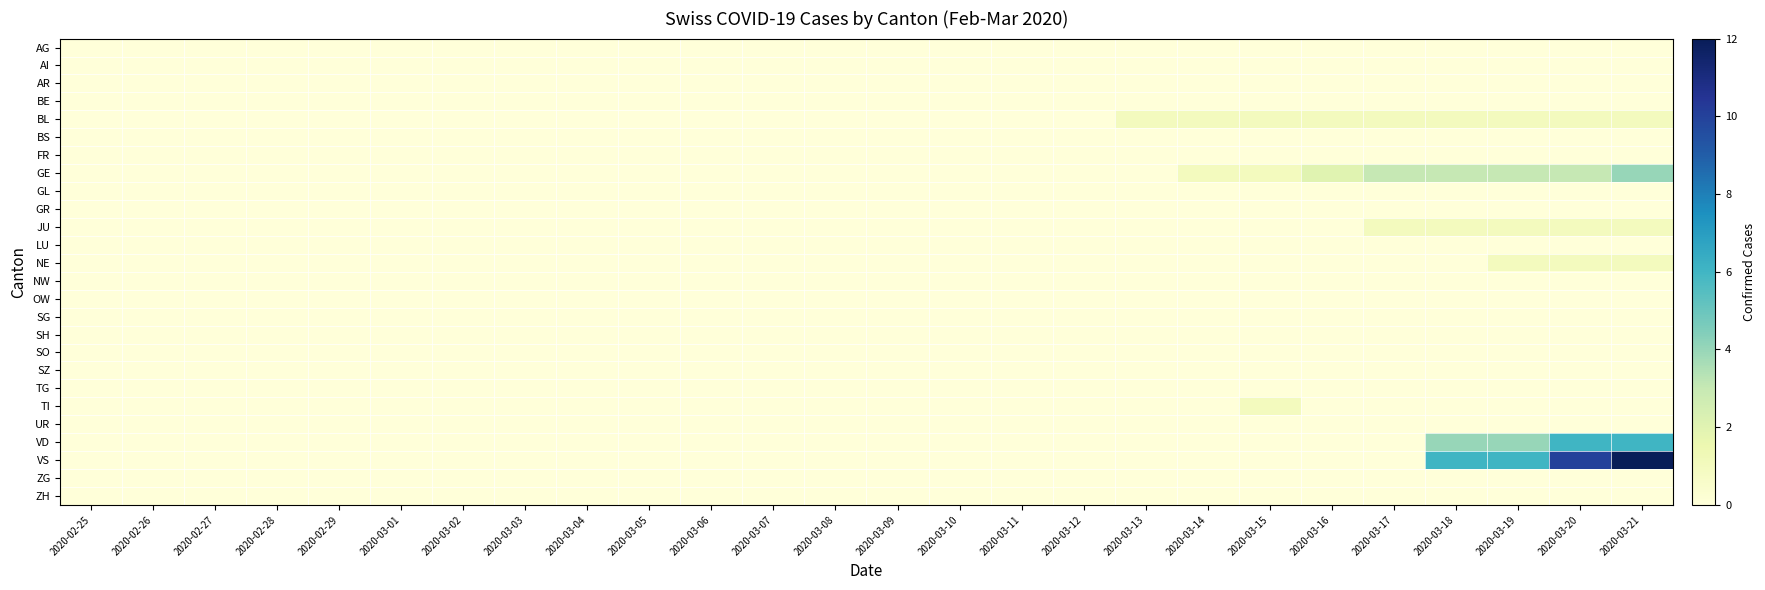

Reading right to left, what are all the values shown in this chart?

AG: 2020-03-21=0	2020-03-20=0	2020-03-19=0	2020-03-18=0	2020-03-17=0	2020-03-16=0	2020-03-15=0	2020-03-14=0	2020-03-13=0	2020-03-12=0	2020-03-11=0	2020-03-10=0	2020-03-09=0	2020-03-08=0	2020-03-07=0	2020-03-06=0	2020-03-05=0	2020-03-04=0	2020-03-03=0	2020-03-02=0	2020-03-01=0	2020-02-29=0	2020-02-28=0	2020-02-27=0	2020-02-26=0	2020-02-25=0
AI: 2020-03-21=0	2020-03-20=0	2020-03-19=0	2020-03-18=0	2020-03-17=0	2020-03-16=0	2020-03-15=0	2020-03-14=0	2020-03-13=0	2020-03-12=0	2020-03-11=0	2020-03-10=0	2020-03-09=0	2020-03-08=0	2020-03-07=0	2020-03-06=0	2020-03-05=0	2020-03-04=0	2020-03-03=0	2020-03-02=0	2020-03-01=0	2020-02-29=0	2020-02-28=0	2020-02-27=0	2020-02-26=0	2020-02-25=0
AR: 2020-03-21=0	2020-03-20=0	2020-03-19=0	2020-03-18=0	2020-03-17=0	2020-03-16=0	2020-03-15=0	2020-03-14=0	2020-03-13=0	2020-03-12=0	2020-03-11=0	2020-03-10=0	2020-03-09=0	2020-03-08=0	2020-03-07=0	2020-03-06=0	2020-03-05=0	2020-03-04=0	2020-03-03=0	2020-03-02=0	2020-03-01=0	2020-02-29=0	2020-02-28=0	2020-02-27=0	2020-02-26=0	2020-02-25=0
BE: 2020-03-21=0	2020-03-20=0	2020-03-19=0	2020-03-18=0	2020-03-17=0	2020-03-16=0	2020-03-15=0	2020-03-14=0	2020-03-13=0	2020-03-12=0	2020-03-11=0	2020-03-10=0	2020-03-09=0	2020-03-08=0	2020-03-07=0	2020-03-06=0	2020-03-05=0	2020-03-04=0	2020-03-03=0	2020-03-02=0	2020-03-01=0	2020-02-29=0	2020-02-28=0	2020-02-27=0	2020-02-26=0	2020-02-25=0
BL: 2020-03-21=1	2020-03-20=1	2020-03-19=1	2020-03-18=1	2020-03-17=1	2020-03-16=1	2020-03-15=1	2020-03-14=1	2020-03-13=1	2020-03-12=0	2020-03-11=0	2020-03-10=0	2020-03-09=0	2020-03-08=0	2020-03-07=0	2020-03-06=0	2020-03-05=0	2020-03-04=0	2020-03-03=0	2020-03-02=0	2020-03-01=0	2020-02-29=0	2020-02-28=0	2020-02-27=0	2020-02-26=0	2020-02-25=0
BS: 2020-03-21=0	2020-03-20=0	2020-03-19=0	2020-03-18=0	2020-03-17=0	2020-03-16=0	2020-03-15=0	2020-03-14=0	2020-03-13=0	2020-03-12=0	2020-03-11=0	2020-03-10=0	2020-03-09=0	2020-03-08=0	2020-03-07=0	2020-03-06=0	2020-03-05=0	2020-03-04=0	2020-03-03=0	2020-03-02=0	2020-03-01=0	2020-02-29=0	2020-02-28=0	2020-02-27=0	2020-02-26=0	2020-02-25=0
FR: 2020-03-21=0	2020-03-20=0	2020-03-19=0	2020-03-18=0	2020-03-17=0	2020-03-16=0	2020-03-15=0	2020-03-14=0	2020-03-13=0	2020-03-12=0	2020-03-11=0	2020-03-10=0	2020-03-09=0	2020-03-08=0	2020-03-07=0	2020-03-06=0	2020-03-05=0	2020-03-04=0	2020-03-03=0	2020-03-02=0	2020-03-01=0	2020-02-29=0	2020-02-28=0	2020-02-27=0	2020-02-26=0	2020-02-25=0
GE: 2020-03-21=4	2020-03-20=3	2020-03-19=3	2020-03-18=3	2020-03-17=3	2020-03-16=2	2020-03-15=1	2020-03-14=1	2020-03-13=0	2020-03-12=0	2020-03-11=0	2020-03-10=0	2020-03-09=0	2020-03-08=0	2020-03-07=0	2020-03-06=0	2020-03-05=0	2020-03-04=0	2020-03-03=0	2020-03-02=0	2020-03-01=0	2020-02-29=0	2020-02-28=0	2020-02-27=0	2020-02-26=0	2020-02-25=0
GL: 2020-03-21=0	2020-03-20=0	2020-03-19=0	2020-03-18=0	2020-03-17=0	2020-03-16=0	2020-03-15=0	2020-03-14=0	2020-03-13=0	2020-03-12=0	2020-03-11=0	2020-03-10=0	2020-03-09=0	2020-03-08=0	2020-03-07=0	2020-03-06=0	2020-03-05=0	2020-03-04=0	2020-03-03=0	2020-03-02=0	2020-03-01=0	2020-02-29=0	2020-02-28=0	2020-02-27=0	2020-02-26=0	2020-02-25=0
GR: 2020-03-21=0	2020-03-20=0	2020-03-19=0	2020-03-18=0	2020-03-17=0	2020-03-16=0	2020-03-15=0	2020-03-14=0	2020-03-13=0	2020-03-12=0	2020-03-11=0	2020-03-10=0	2020-03-09=0	2020-03-08=0	2020-03-07=0	2020-03-06=0	2020-03-05=0	2020-03-04=0	2020-03-03=0	2020-03-02=0	2020-03-01=0	2020-02-29=0	2020-02-28=0	2020-02-27=0	2020-02-26=0	2020-02-25=0
JU: 2020-03-21=1	2020-03-20=1	2020-03-19=1	2020-03-18=1	2020-03-17=1	2020-03-16=0	2020-03-15=0	2020-03-14=0	2020-03-13=0	2020-03-12=0	2020-03-11=0	2020-03-10=0	2020-03-09=0	2020-03-08=0	2020-03-07=0	2020-03-06=0	2020-03-05=0	2020-03-04=0	2020-03-03=0	2020-03-02=0	2020-03-01=0	2020-02-29=0	2020-02-28=0	2020-02-27=0	2020-02-26=0	2020-02-25=0
LU: 2020-03-21=0	2020-03-20=0	2020-03-19=0	2020-03-18=0	2020-03-17=0	2020-03-16=0	2020-03-15=0	2020-03-14=0	2020-03-13=0	2020-03-12=0	2020-03-11=0	2020-03-10=0	2020-03-09=0	2020-03-08=0	2020-03-07=0	2020-03-06=0	2020-03-05=0	2020-03-04=0	2020-03-03=0	2020-03-02=0	2020-03-01=0	2020-02-29=0	2020-02-28=0	2020-02-27=0	2020-02-26=0	2020-02-25=0
NE: 2020-03-21=1	2020-03-20=1	2020-03-19=1	2020-03-18=0	2020-03-17=0	2020-03-16=0	2020-03-15=0	2020-03-14=0	2020-03-13=0	2020-03-12=0	2020-03-11=0	2020-03-10=0	2020-03-09=0	2020-03-08=0	2020-03-07=0	2020-03-06=0	2020-03-05=0	2020-03-04=0	2020-03-03=0	2020-03-02=0	2020-03-01=0	2020-02-29=0	2020-02-28=0	2020-02-27=0	2020-02-26=0	2020-02-25=0
NW: 2020-03-21=0	2020-03-20=0	2020-03-19=0	2020-03-18=0	2020-03-17=0	2020-03-16=0	2020-03-15=0	2020-03-14=0	2020-03-13=0	2020-03-12=0	2020-03-11=0	2020-03-10=0	2020-03-09=0	2020-03-08=0	2020-03-07=0	2020-03-06=0	2020-03-05=0	2020-03-04=0	2020-03-03=0	2020-03-02=0	2020-03-01=0	2020-02-29=0	2020-02-28=0	2020-02-27=0	2020-02-26=0	2020-02-25=0
OW: 2020-03-21=0	2020-03-20=0	2020-03-19=0	2020-03-18=0	2020-03-17=0	2020-03-16=0	2020-03-15=0	2020-03-14=0	2020-03-13=0	2020-03-12=0	2020-03-11=0	2020-03-10=0	2020-03-09=0	2020-03-08=0	2020-03-07=0	2020-03-06=0	2020-03-05=0	2020-03-04=0	2020-03-03=0	2020-03-02=0	2020-03-01=0	2020-02-29=0	2020-02-28=0	2020-02-27=0	2020-02-26=0	2020-02-25=0
SG: 2020-03-21=0	2020-03-20=0	2020-03-19=0	2020-03-18=0	2020-03-17=0	2020-03-16=0	2020-03-15=0	2020-03-14=0	2020-03-13=0	2020-03-12=0	2020-03-11=0	2020-03-10=0	2020-03-09=0	2020-03-08=0	2020-03-07=0	2020-03-06=0	2020-03-05=0	2020-03-04=0	2020-03-03=0	2020-03-02=0	2020-03-01=0	2020-02-29=0	2020-02-28=0	2020-02-27=0	2020-02-26=0	2020-02-25=0
SH: 2020-03-21=0	2020-03-20=0	2020-03-19=0	2020-03-18=0	2020-03-17=0	2020-03-16=0	2020-03-15=0	2020-03-14=0	2020-03-13=0	2020-03-12=0	2020-03-11=0	2020-03-10=0	2020-03-09=0	2020-03-08=0	2020-03-07=0	2020-03-06=0	2020-03-05=0	2020-03-04=0	2020-03-03=0	2020-03-02=0	2020-03-01=0	2020-02-29=0	2020-02-28=0	2020-02-27=0	2020-02-26=0	2020-02-25=0
SO: 2020-03-21=0	2020-03-20=0	2020-03-19=0	2020-03-18=0	2020-03-17=0	2020-03-16=0	2020-03-15=0	2020-03-14=0	2020-03-13=0	2020-03-12=0	2020-03-11=0	2020-03-10=0	2020-03-09=0	2020-03-08=0	2020-03-07=0	2020-03-06=0	2020-03-05=0	2020-03-04=0	2020-03-03=0	2020-03-02=0	2020-03-01=0	2020-02-29=0	2020-02-28=0	2020-02-27=0	2020-02-26=0	2020-02-25=0
SZ: 2020-03-21=0	2020-03-20=0	2020-03-19=0	2020-03-18=0	2020-03-17=0	2020-03-16=0	2020-03-15=0	2020-03-14=0	2020-03-13=0	2020-03-12=0	2020-03-11=0	2020-03-10=0	2020-03-09=0	2020-03-08=0	2020-03-07=0	2020-03-06=0	2020-03-05=0	2020-03-04=0	2020-03-03=0	2020-03-02=0	2020-03-01=0	2020-02-29=0	2020-02-28=0	2020-02-27=0	2020-02-26=0	2020-02-25=0
TG: 2020-03-21=0	2020-03-20=0	2020-03-19=0	2020-03-18=0	2020-03-17=0	2020-03-16=0	2020-03-15=0	2020-03-14=0	2020-03-13=0	2020-03-12=0	2020-03-11=0	2020-03-10=0	2020-03-09=0	2020-03-08=0	2020-03-07=0	2020-03-06=0	2020-03-05=0	2020-03-04=0	2020-03-03=0	2020-03-02=0	2020-03-01=0	2020-02-29=0	2020-02-28=0	2020-02-27=0	2020-02-26=0	2020-02-25=0
TI: 2020-03-21=0	2020-03-20=0	2020-03-19=0	2020-03-18=0	2020-03-17=0	2020-03-16=0	2020-03-15=1	2020-03-14=0	2020-03-13=0	2020-03-12=0	2020-03-11=0	2020-03-10=0	2020-03-09=0	2020-03-08=0	2020-03-07=0	2020-03-06=0	2020-03-05=0	2020-03-04=0	2020-03-03=0	2020-03-02=0	2020-03-01=0	2020-02-29=0	2020-02-28=0	2020-02-27=0	2020-02-26=0	2020-02-25=0
UR: 2020-03-21=0	2020-03-20=0	2020-03-19=0	2020-03-18=0	2020-03-17=0	2020-03-16=0	2020-03-15=0	2020-03-14=0	2020-03-13=0	2020-03-12=0	2020-03-11=0	2020-03-10=0	2020-03-09=0	2020-03-08=0	2020-03-07=0	2020-03-06=0	2020-03-05=0	2020-03-04=0	2020-03-03=0	2020-03-02=0	2020-03-01=0	2020-02-29=0	2020-02-28=0	2020-02-27=0	2020-02-26=0	2020-02-25=0
VD: 2020-03-21=6	2020-03-20=6	2020-03-19=4	2020-03-18=4	2020-03-17=0	2020-03-16=0	2020-03-15=0	2020-03-14=0	2020-03-13=0	2020-03-12=0	2020-03-11=0	2020-03-10=0	2020-03-09=0	2020-03-08=0	2020-03-07=0	2020-03-06=0	2020-03-05=0	2020-03-04=0	2020-03-03=0	2020-03-02=0	2020-03-01=0	2020-02-29=0	2020-02-28=0	2020-02-27=0	2020-02-26=0	2020-02-25=0
VS: 2020-03-21=12	2020-03-20=10	2020-03-19=6	2020-03-18=6	2020-03-17=0	2020-03-16=0	2020-03-15=0	2020-03-14=0	2020-03-13=0	2020-03-12=0	2020-03-11=0	2020-03-10=0	2020-03-09=0	2020-03-08=0	2020-03-07=0	2020-03-06=0	2020-03-05=0	2020-03-04=0	2020-03-03=0	2020-03-02=0	2020-03-01=0	2020-02-29=0	2020-02-28=0	2020-02-27=0	2020-02-26=0	2020-02-25=0
ZG: 2020-03-21=0	2020-03-20=0	2020-03-19=0	2020-03-18=0	2020-03-17=0	2020-03-16=0	2020-03-15=0	2020-03-14=0	2020-03-13=0	2020-03-12=0	2020-03-11=0	2020-03-10=0	2020-03-09=0	2020-03-08=0	2020-03-07=0	2020-03-06=0	2020-03-05=0	2020-03-04=0	2020-03-03=0	2020-03-02=0	2020-03-01=0	2020-02-29=0	2020-02-28=0	2020-02-27=0	2020-02-26=0	2020-02-25=0
ZH: 2020-03-21=0	2020-03-20=0	2020-03-19=0	2020-03-18=0	2020-03-17=0	2020-03-16=0	2020-03-15=0	2020-03-14=0	2020-03-13=0	2020-03-12=0	2020-03-11=0	2020-03-10=0	2020-03-09=0	2020-03-08=0	2020-03-07=0	2020-03-06=0	2020-03-05=0	2020-03-04=0	2020-03-03=0	2020-03-02=0	2020-03-01=0	2020-02-29=0	2020-02-28=0	2020-02-27=0	2020-02-26=0	2020-02-25=0